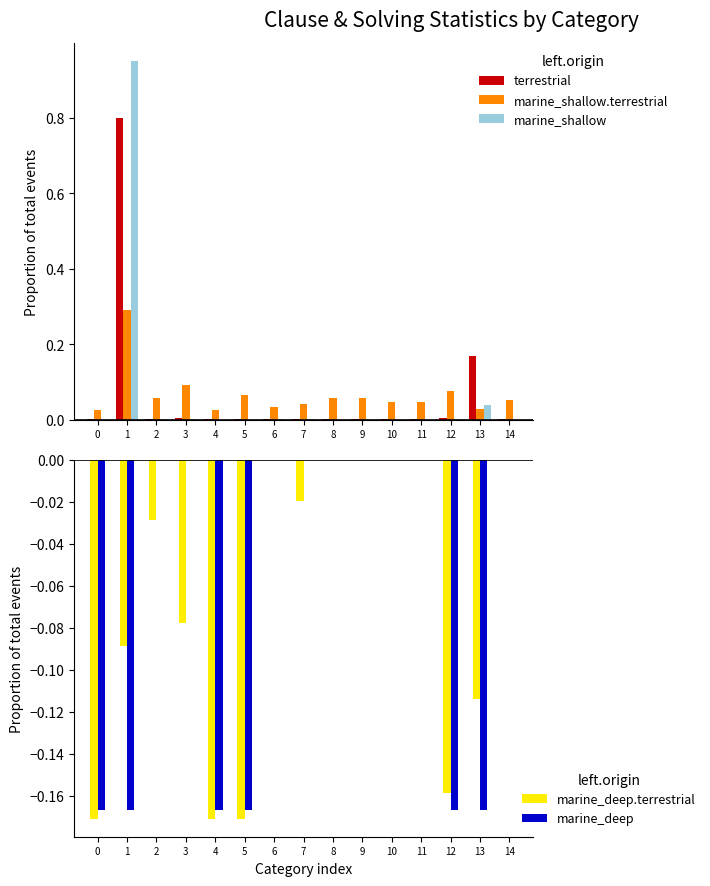

Reading left to right, transcribe all the data shown in this chart.

mean_clause_after: 0=0.0	1=0.8	2=0.0	3=0.0	4=0.0	5=0.0	6=0.0	7=0.0	8=0.0	9=0.0	10=0.0	11=0.0	12=0.0	13=0.2	14=0.0
mean_clause_before: 0=0.0	1=0.3	2=0.1	3=0.1	4=0.0	5=0.1	6=0.0	7=0.0	8=0.1	9=0.1	10=0.0	11=0.0	12=0.1	13=0.0	14=0.1
max_clause_after: 0=0.0	1=1.0	2=0.0	3=0.0	4=0.0	5=0.0	6=0.0	7=0.0	8=0.0	9=0.0	10=0.0	11=0.0	12=0.0	13=0.0	14=0.0
mean_solving_time: 0=-0.2	1=-0.1	2=-0.0	3=-0.1	4=-0.2	5=-0.2	6=-0.0	7=-0.0	8=-0.0	9=-0.0	10=-0.0	11=-0.0	12=-0.2	13=-0.1	14=-0.0
sorted_mid_solving_time: 0=-0.2	1=-0.2	2=-0.0	3=-0.0	4=-0.2	5=-0.2	6=-0.0	7=-0.0	8=-0.0	9=-0.0	10=-0.0	11=-0.0	12=-0.2	13=-0.2	14=-0.0